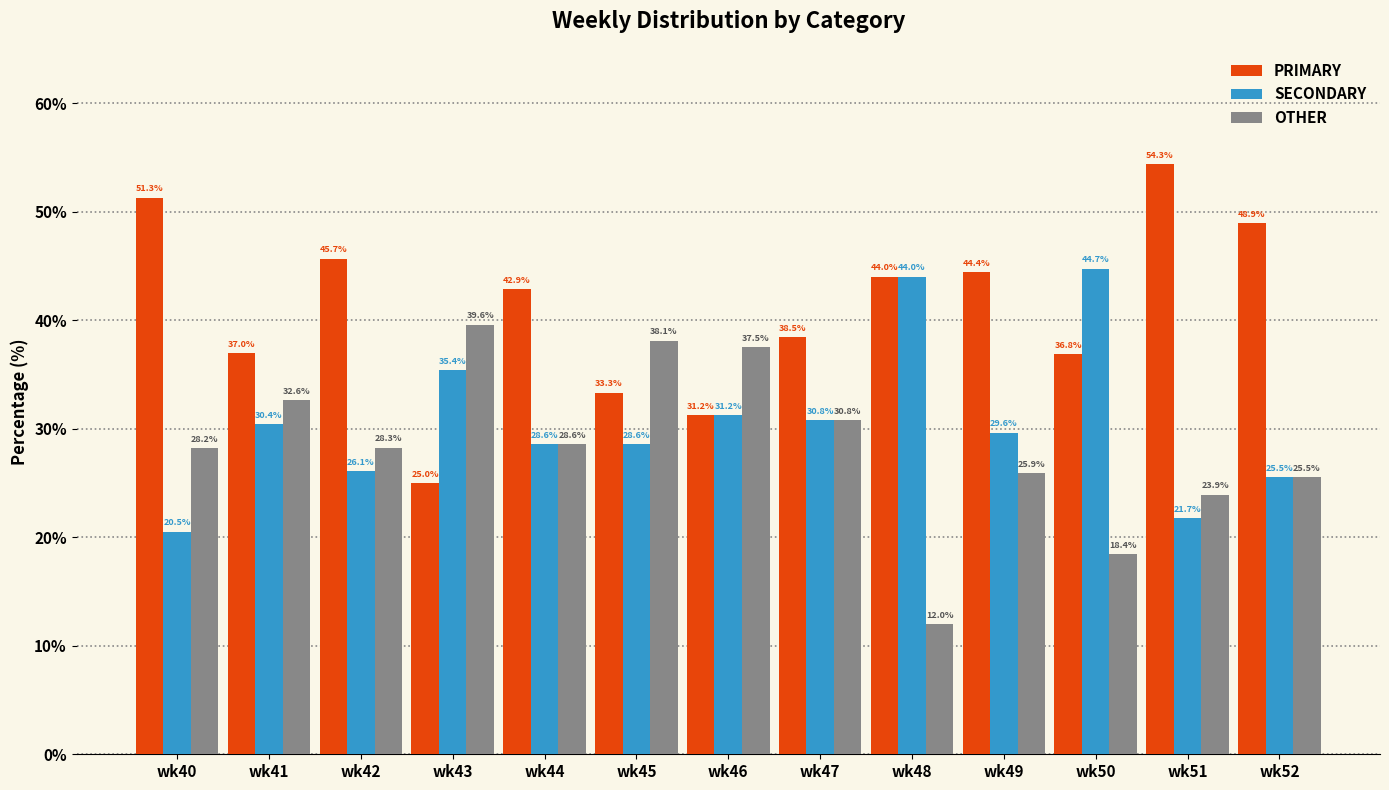

At which category does the chart reach its minimum across all series?

wk48